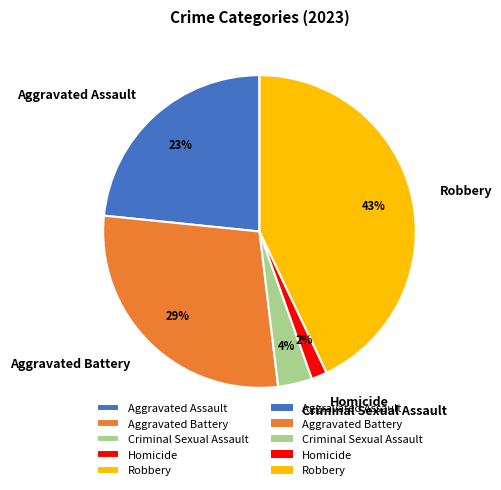

How many segments does this pie chart have?

5